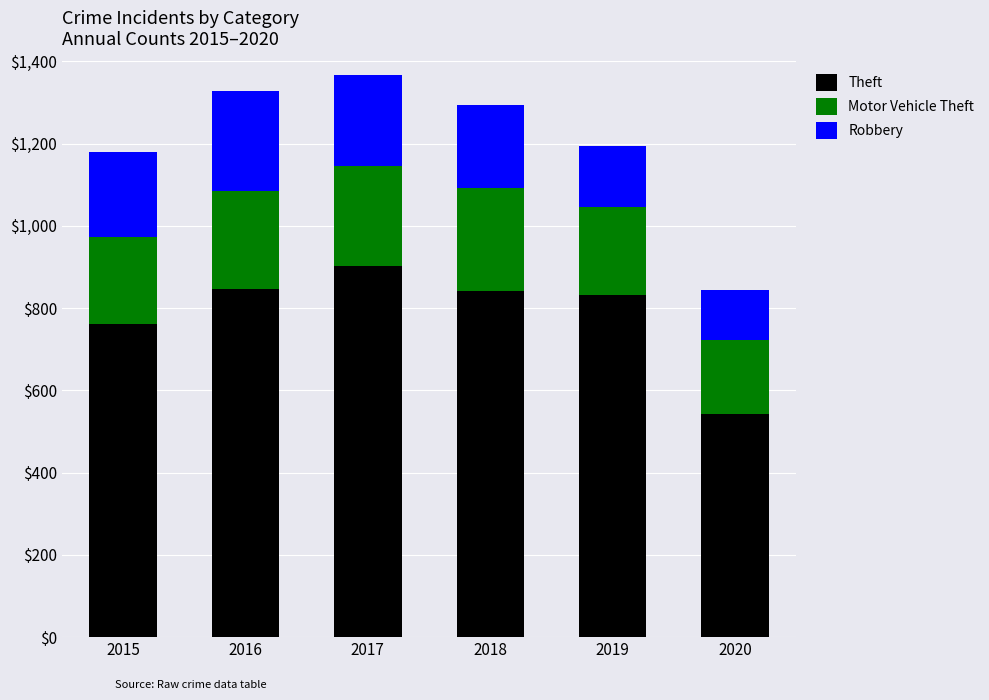

At which label is Theft closest to 723?

2015